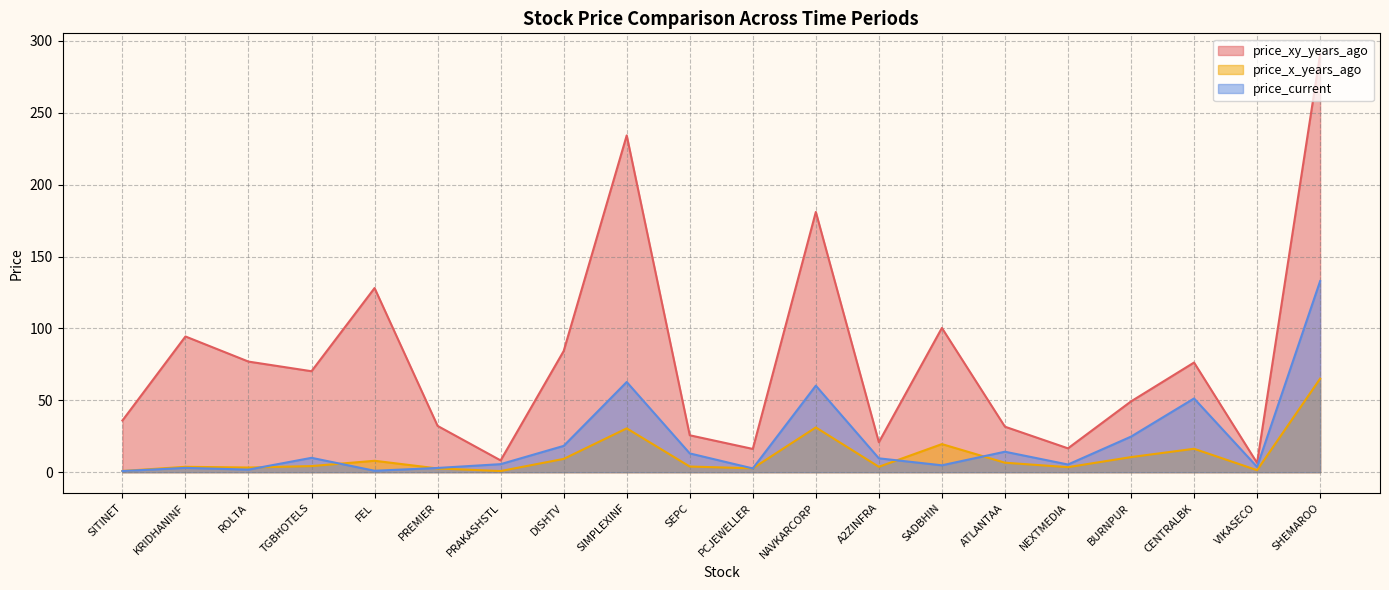

Does the chart have visible grid lines?

Yes